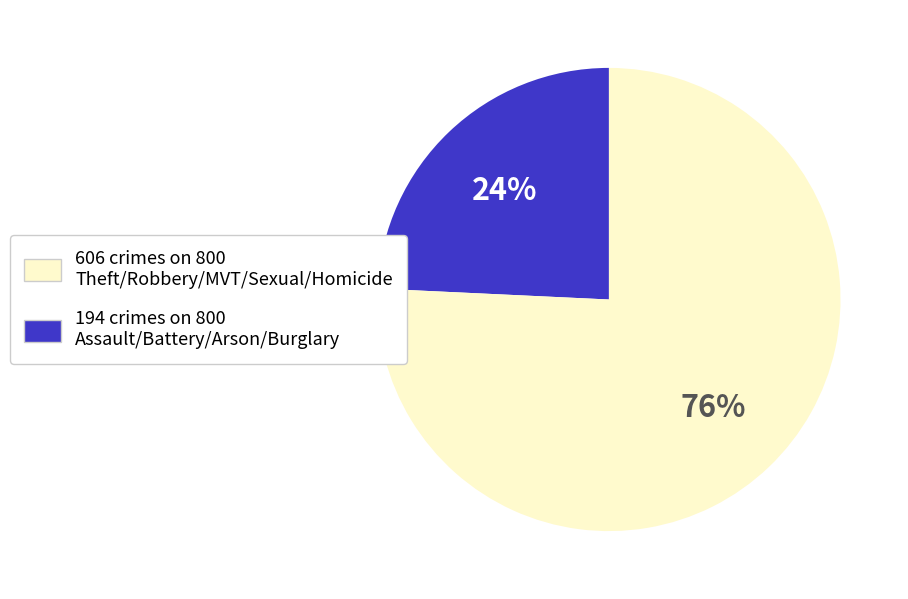

To the nearest percent, what is the average slice percentage?

50%